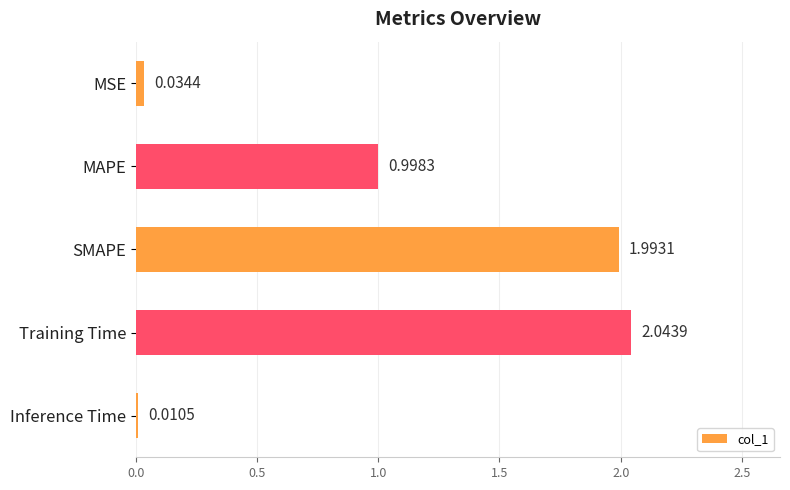

What is the sum of all values?

5.1